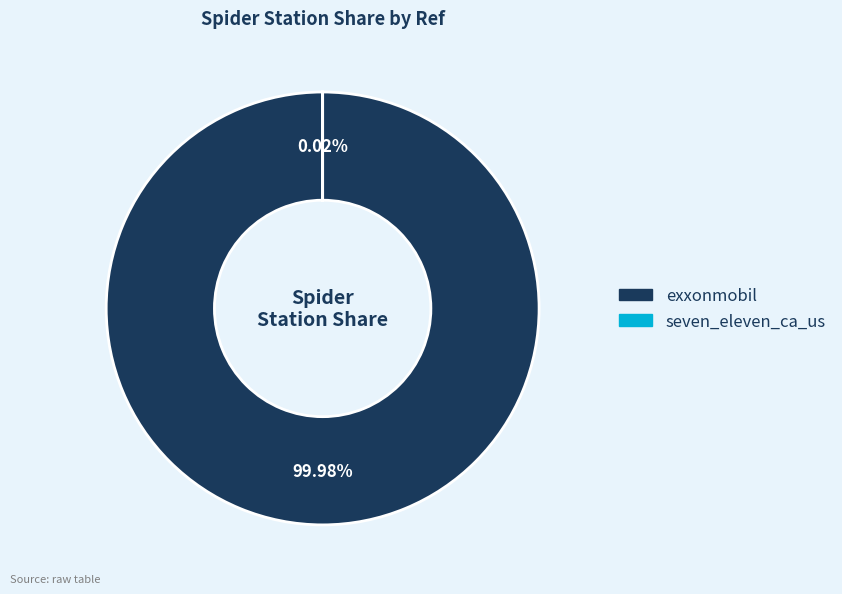

Which category has the biggest portion of the pie?

exxonmobil